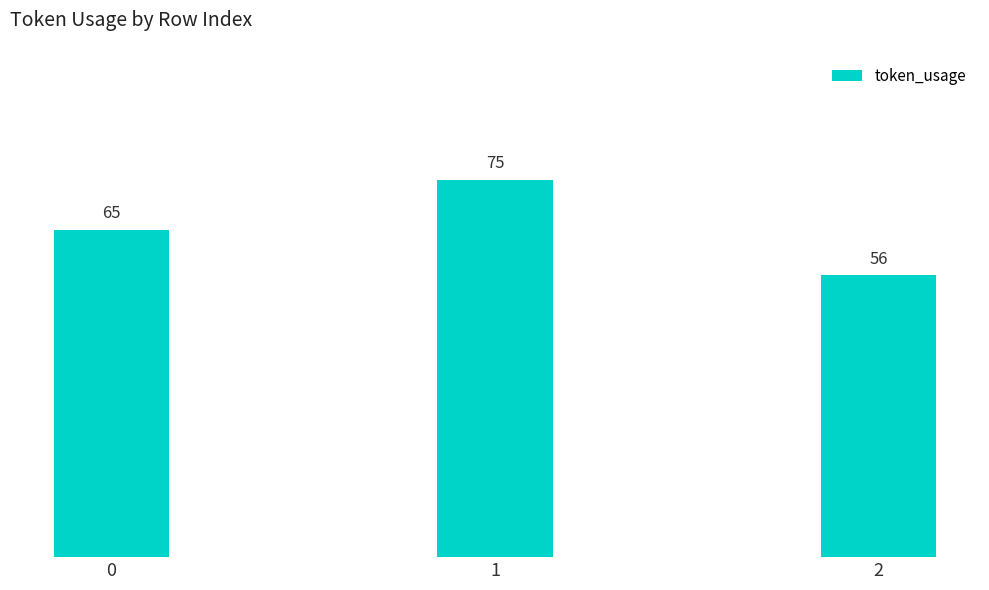

Are the bars horizontal?

No